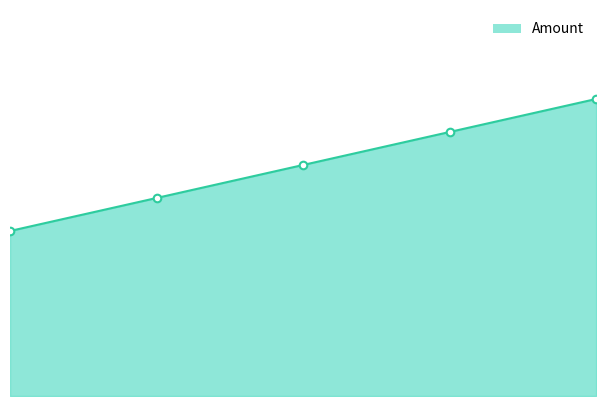

At how many categories does at least one series exceed 5?

4